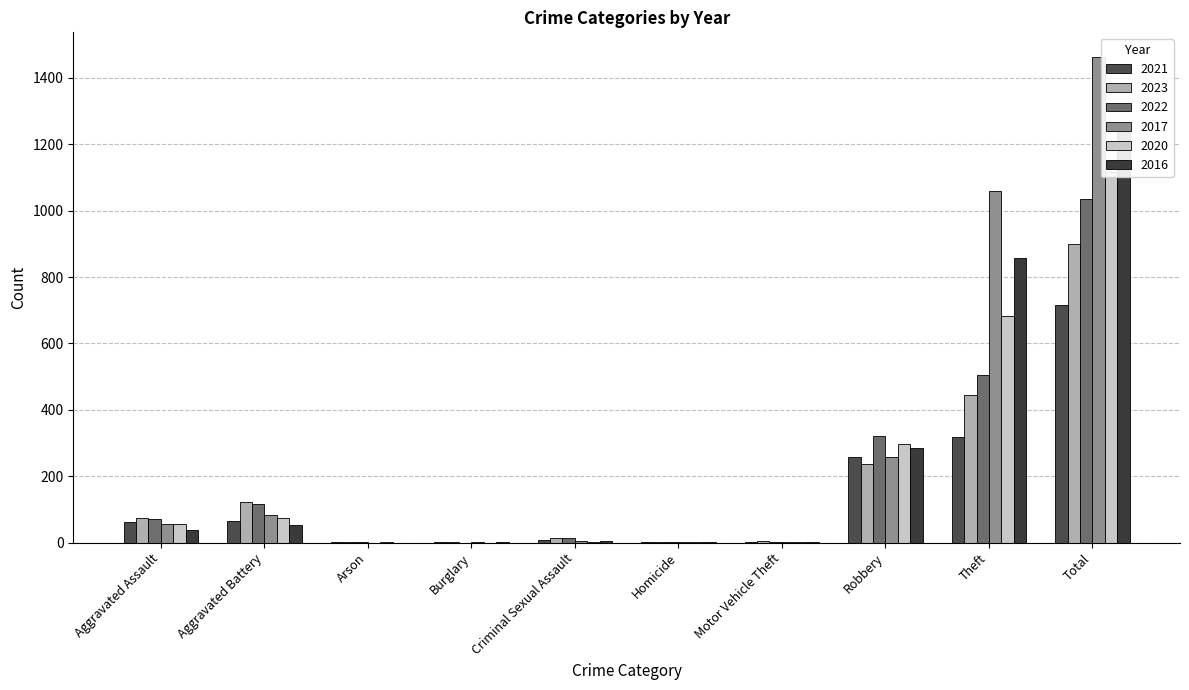

What are all the series names shown in the legend?

2021, 2023, 2022, 2017, 2020, 2016